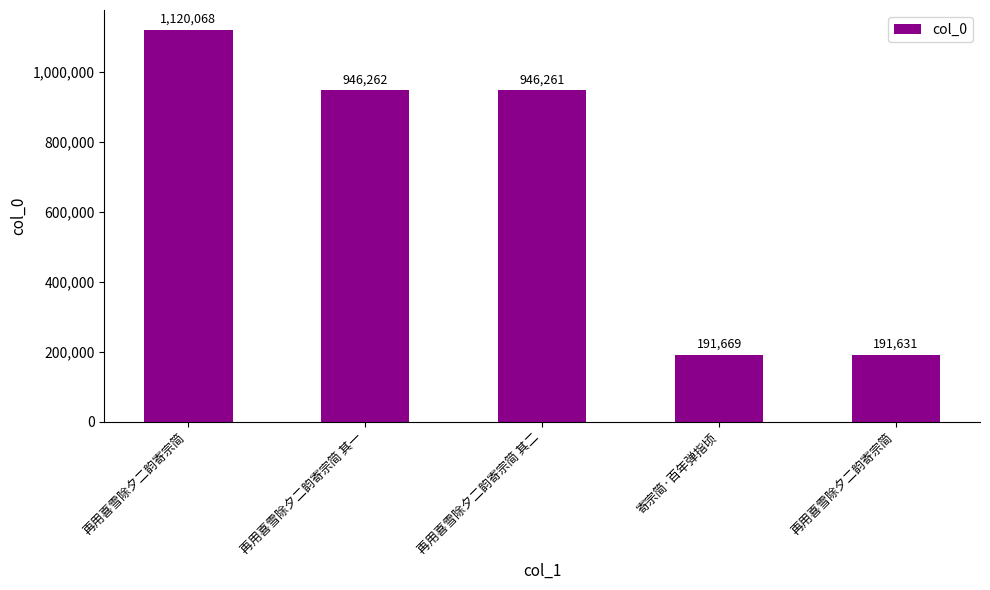

What is the minimum value shown in the chart?

191631